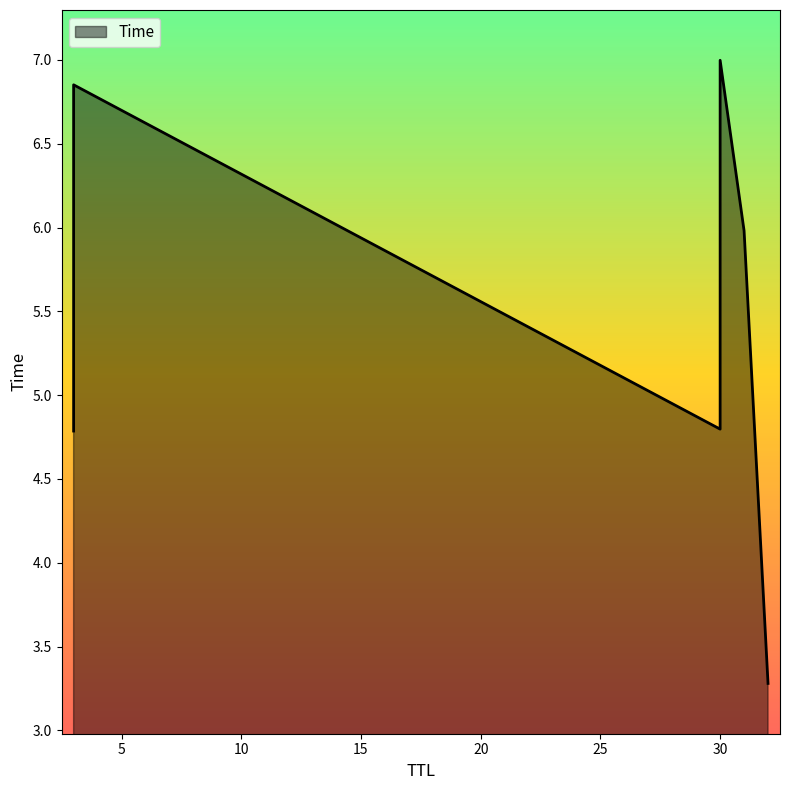

True or false: the data shows 4.8 at 3.

True